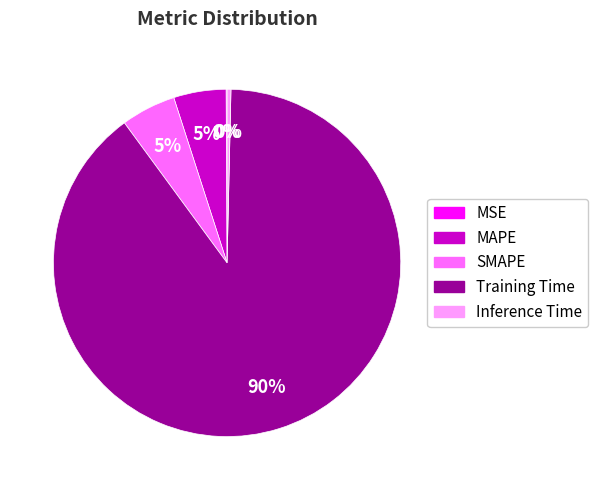

The Training Time slice represents 90% of the pie. True or false?

True